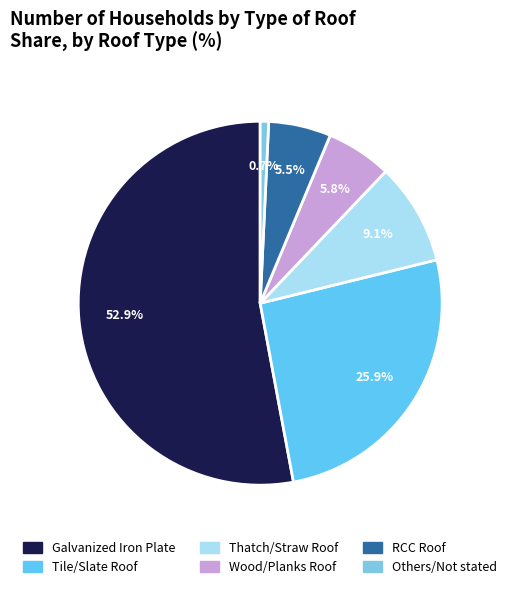

Rank the categories by value from lowest to highest.

Others/Not stated, RCC Roof, Wood/Planks Roof, Thatch/Straw Roof, Tile/Slate Roof, Galvanized Iron Plate